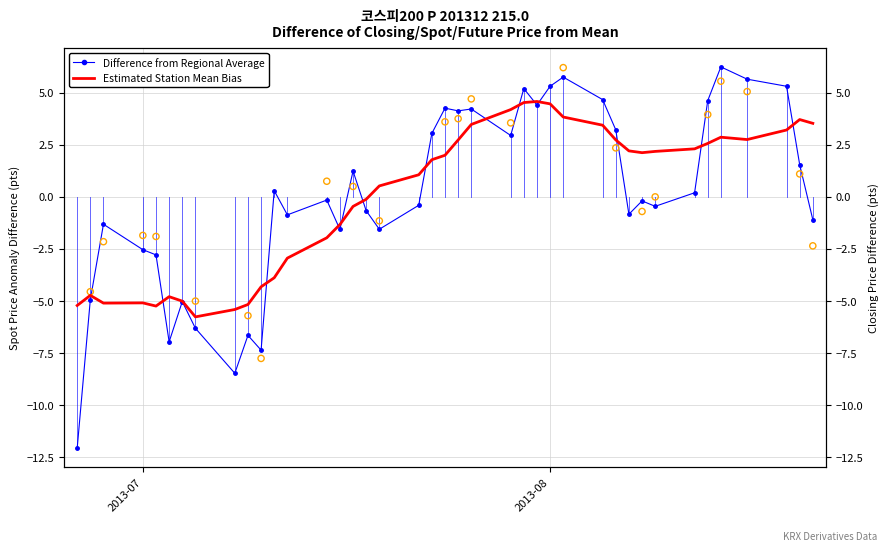

Which series has the largest Y range (max minus min)?

Difference from Regional Average